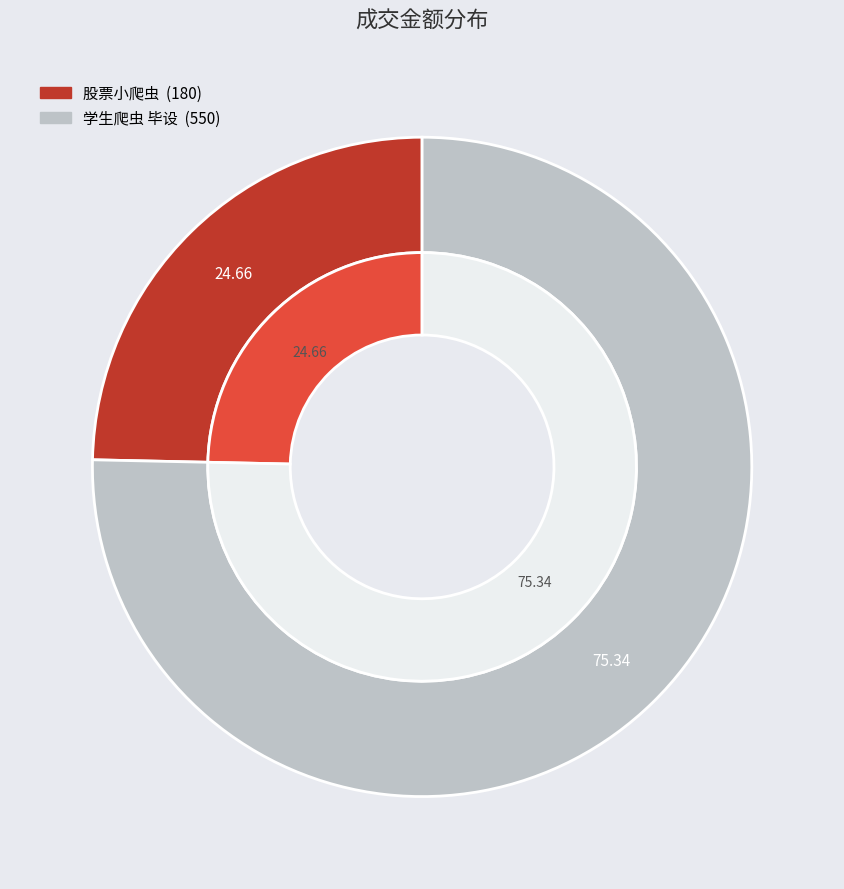

What is the largest slice in the pie chart?

学生爬虫 毕设